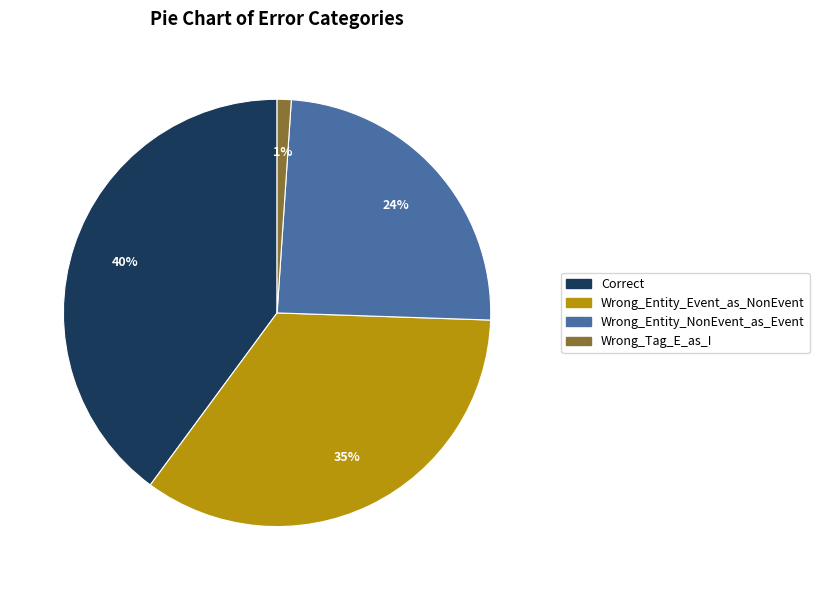

Does Wrong_Tag_E_as_I account for over 50% of the chart?

No